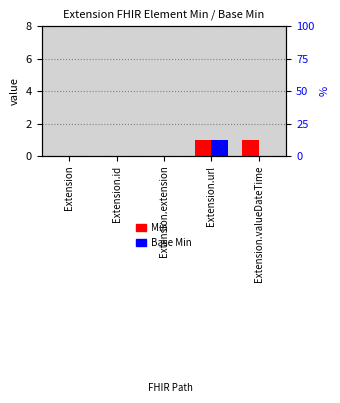

Are the bars horizontal?

No